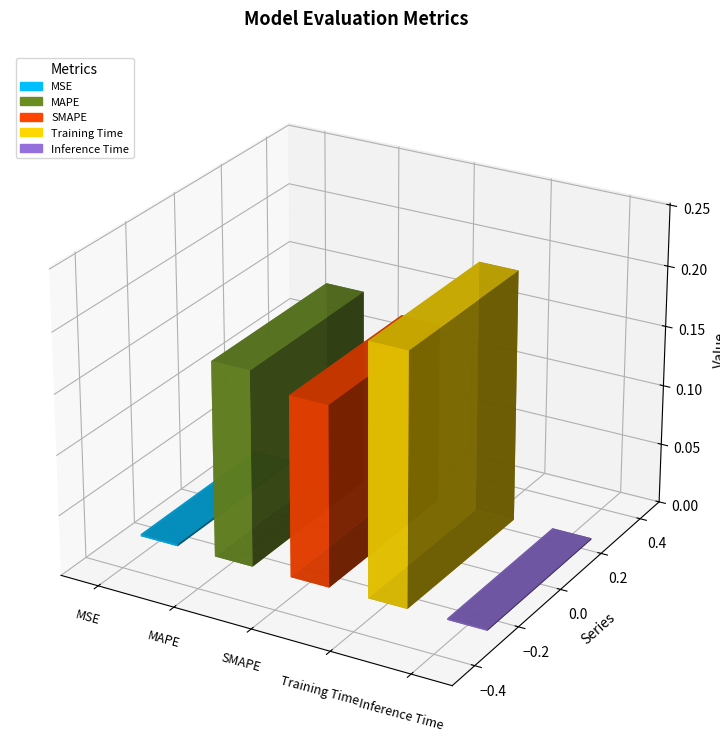

The value at Training Time is 0.1. True or false?

False